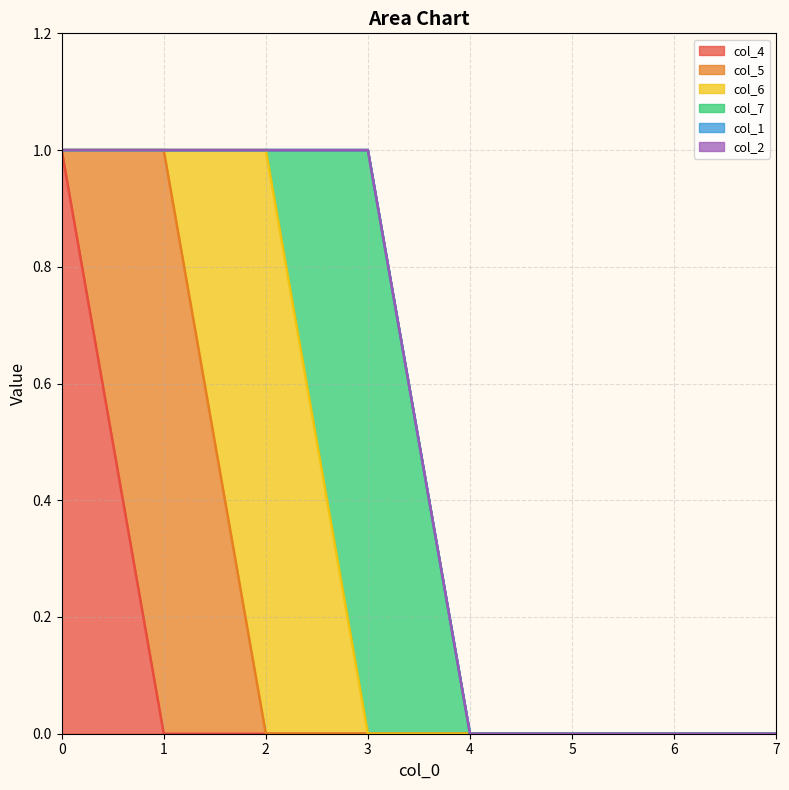

What is the highest value of the col_6 series?

1